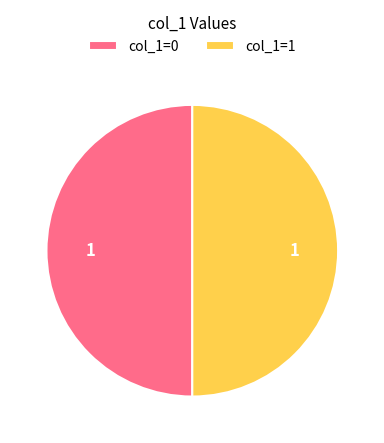

Approximately how many times larger is the value at col_1=1 compared to col_1=0?

1.0